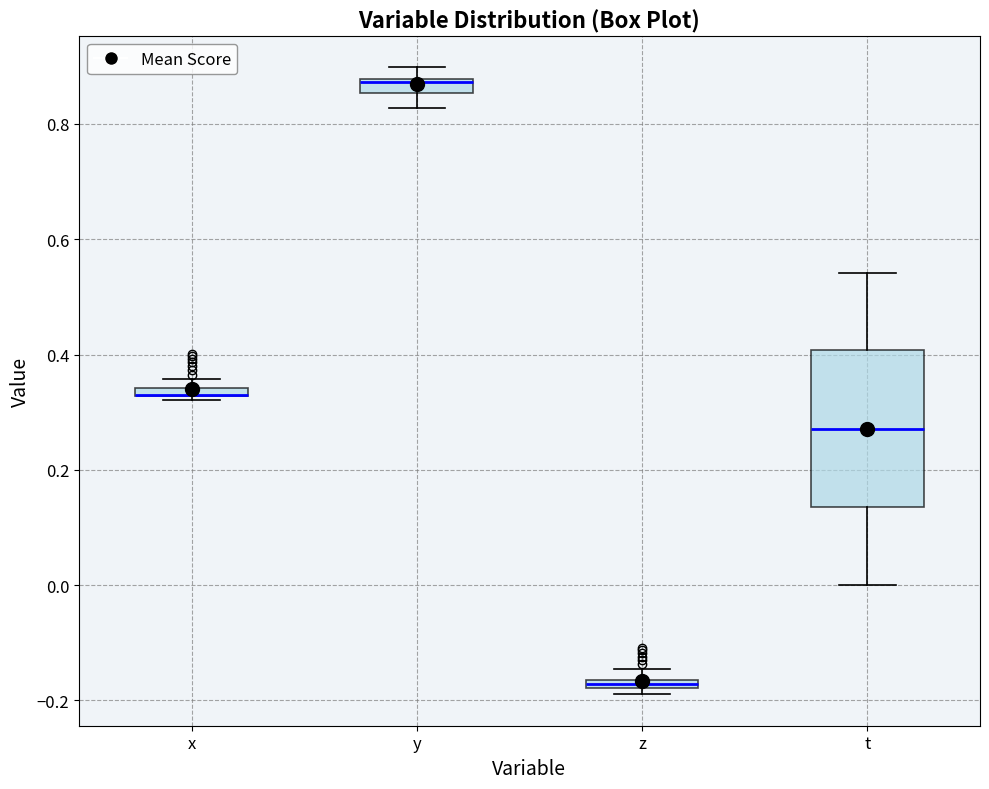

Where does the median line of the box for t sit on the y-axis? The values are not printed on the chart, so give them approximately, as read against the axis.

0.28